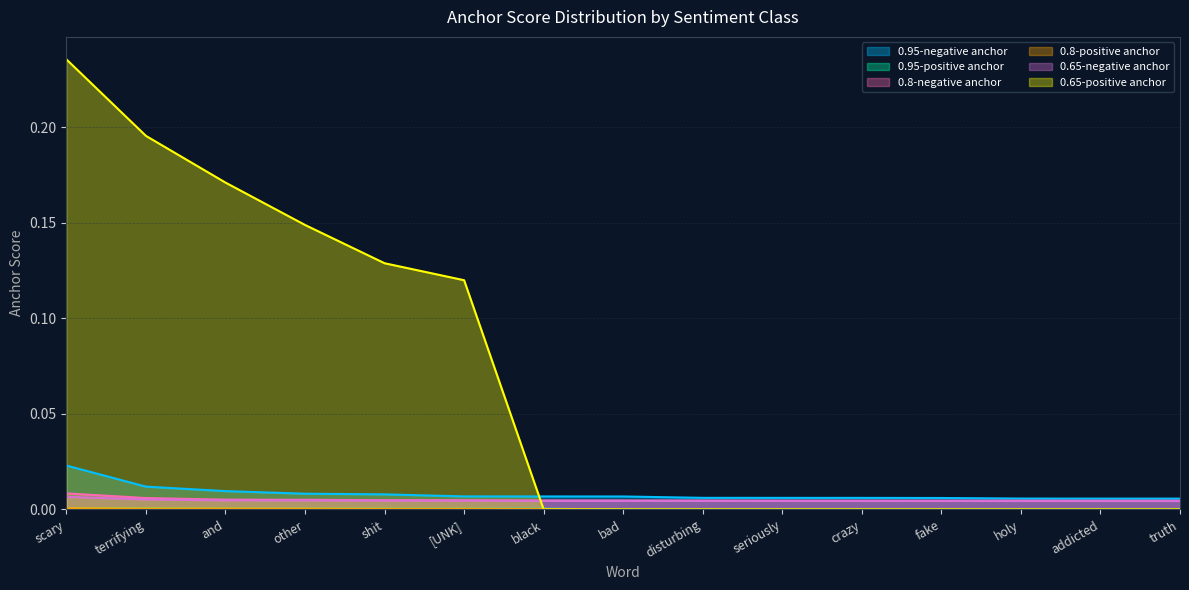

Is the value of 0.65-negative anchor at bad greater than the value of 0.8-negative anchor at crazy?

No